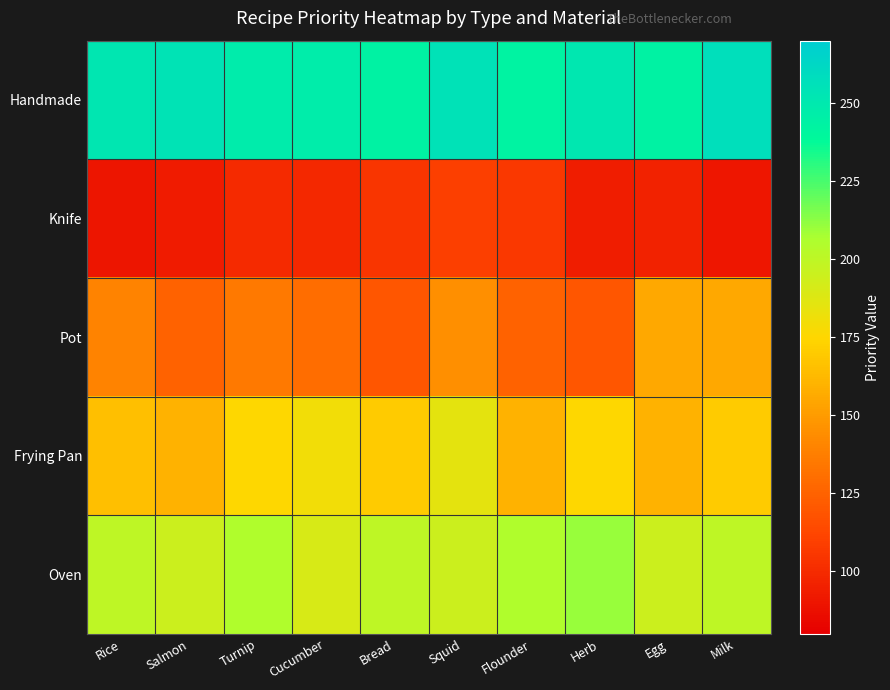

Reading right to left, list all the values displayed in this chart.

Handmade: Milk=257	Egg=244	Herb=251	Flounder=243	Squid=255	Bread=244	Cucumber=247	Turnip=248	Salmon=254	Rice=252
Knife: Milk=91	Egg=96	Herb=94	Flounder=106	Squid=109	Bread=105	Cucumber=99	Turnip=100	Salmon=93	Rice=90
Pot: Milk=155	Egg=155	Herb=120	Flounder=125	Squid=145	Bread=120	Cucumber=130	Turnip=135	Salmon=125	Rice=140
Frying Pan: Milk=170	Egg=160	Herb=175	Flounder=160	Squid=185	Bread=170	Cucumber=180	Turnip=175	Salmon=160	Rice=165
Oven: Milk=200	Egg=195	Herb=210	Flounder=205	Squid=195	Bread=200	Cucumber=190	Turnip=205	Salmon=195	Rice=200